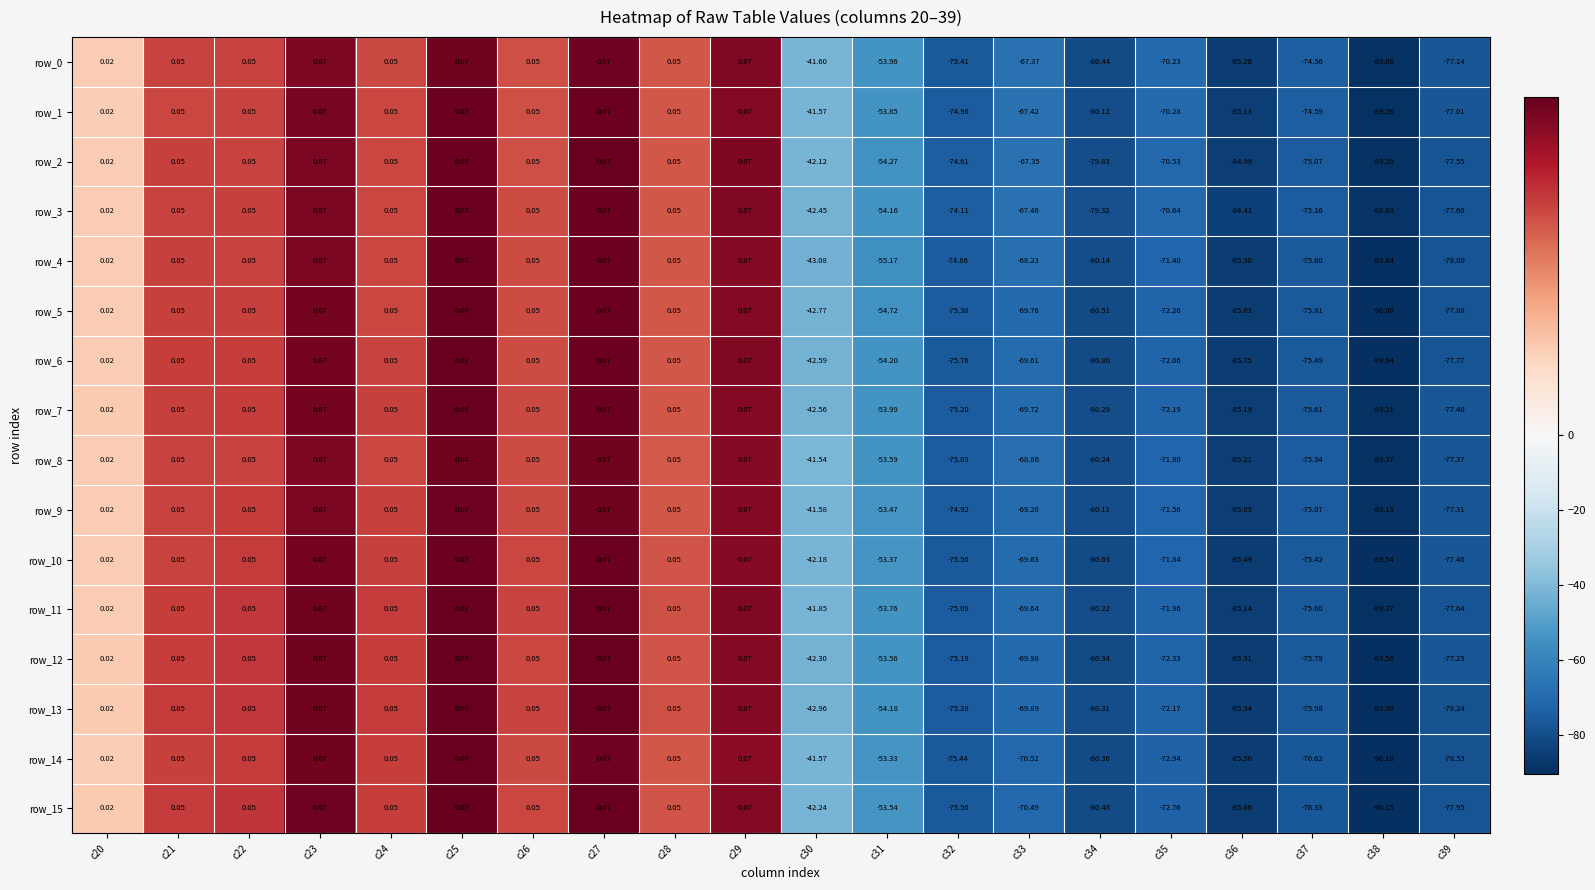

Where is row_2 nearest to the value -44?

c30